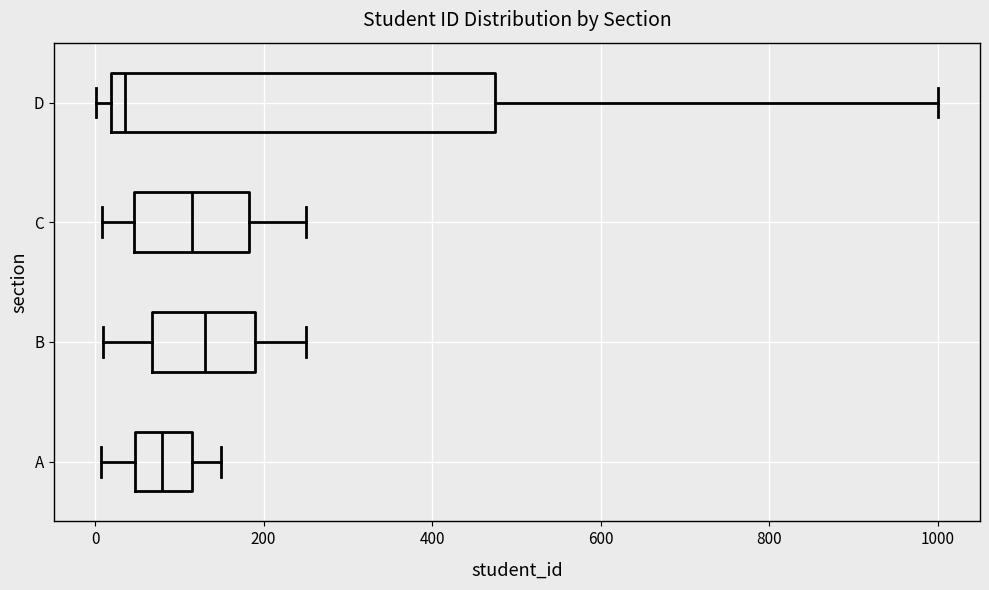

Reading bottom to top, read every box against the x-axis: the position of its median line, the range the box covers, and the ends of its whiskers. The values are not printed on the chart, so give them approximately, as read against the axis.

A: median 80, box 40 to 120, whiskers 0 to 160
B: median 140, box 60 to 200, whiskers 20 to 260
C: median 120, box 40 to 180, whiskers 0 to 260
D: median 40, box 20 to 480, whiskers 0 to 1000